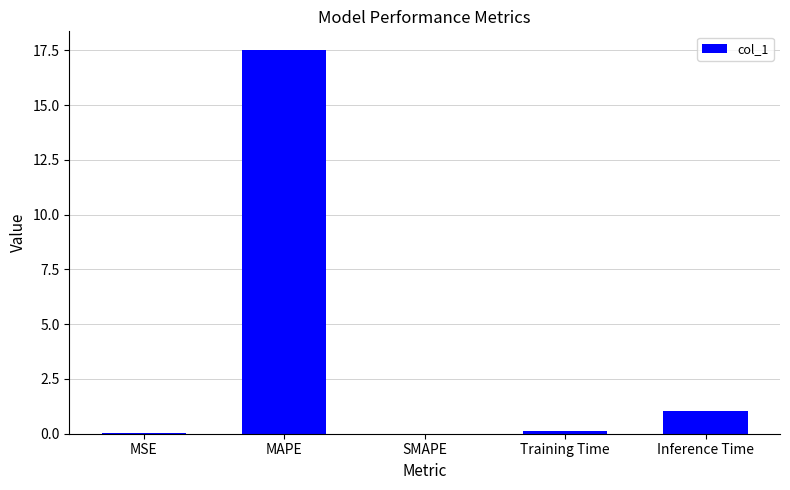

Does the chart contain stacked bars?

No